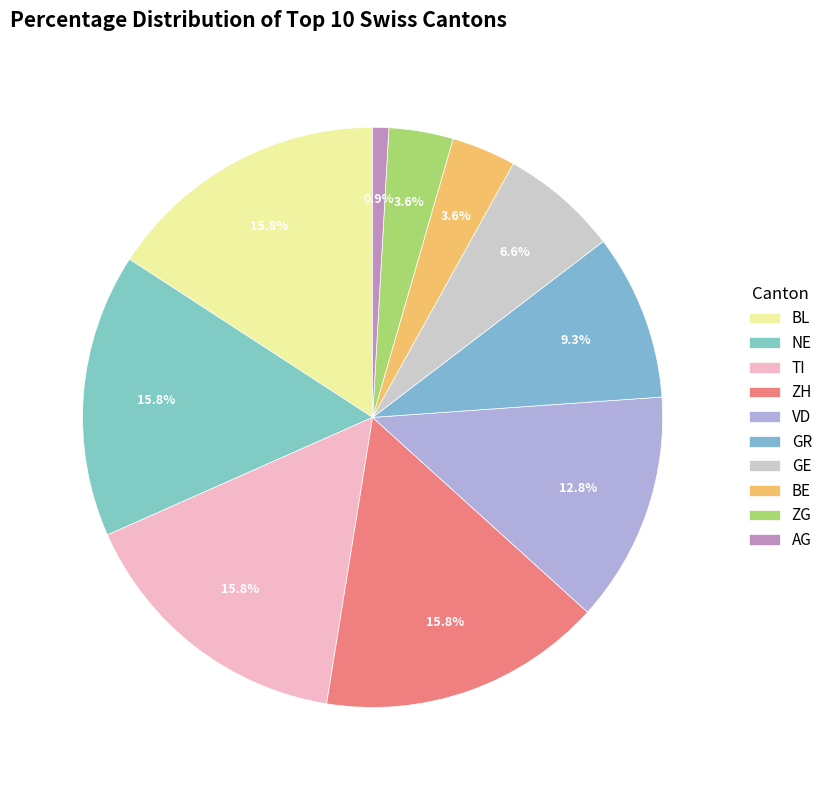

Count the number of slices in the pie.

10